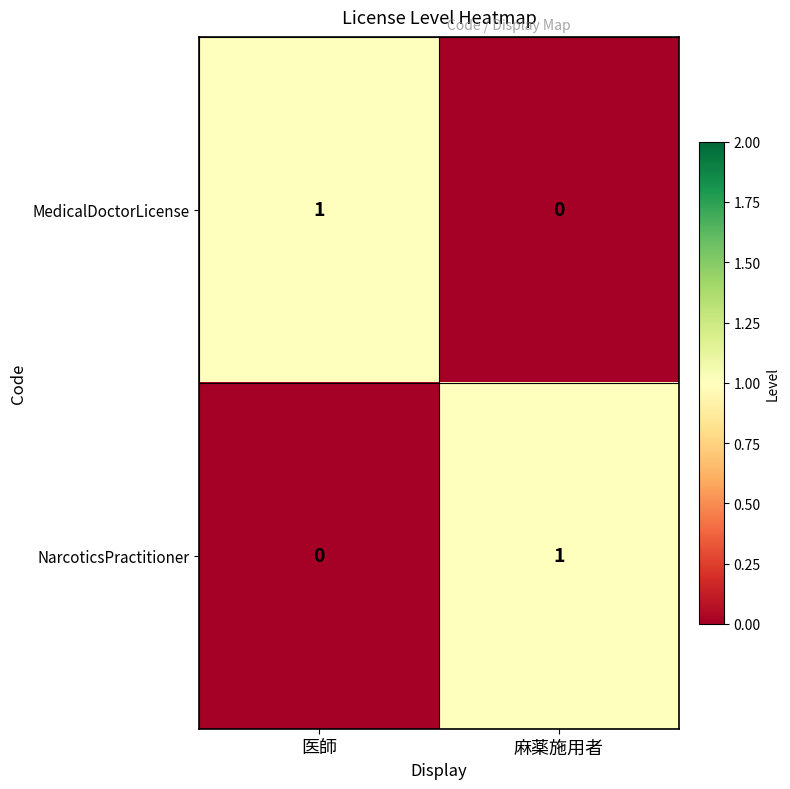

Which category has the lowest value in the NarcoticsPractitioner series?

医師